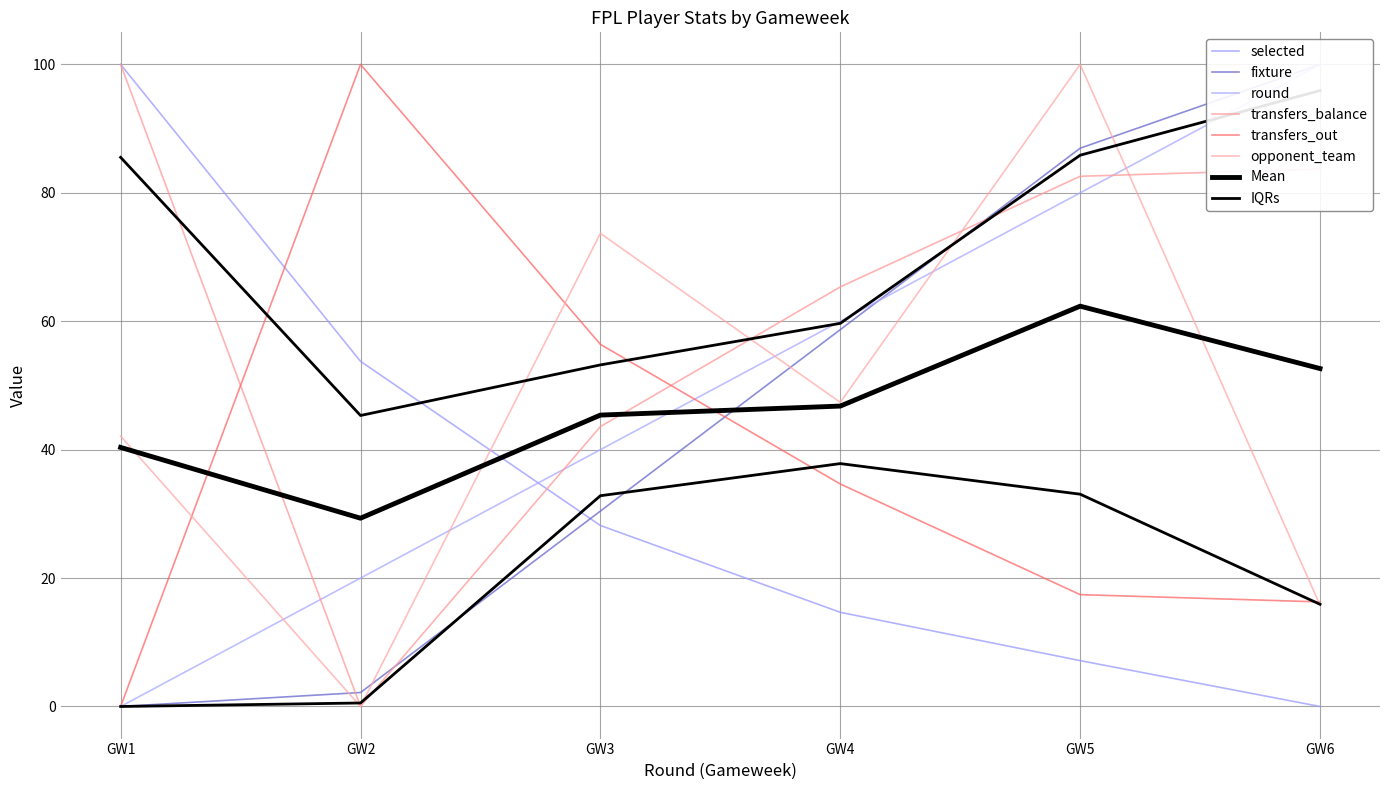

Rank the series by their maximum value, from highest to lowest.

selected, transfers_balance, transfers_out, opponent_team, fixture, round